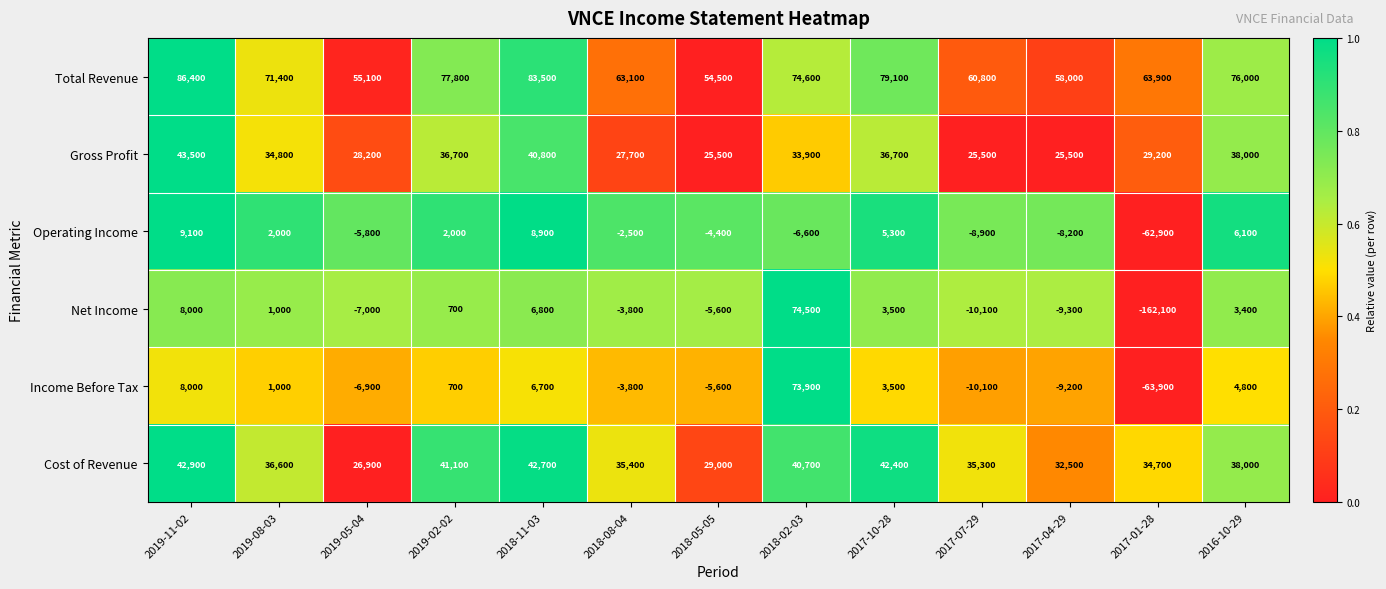

The value of Operating Income at 2019-11-02 is 2749. True or false?

False